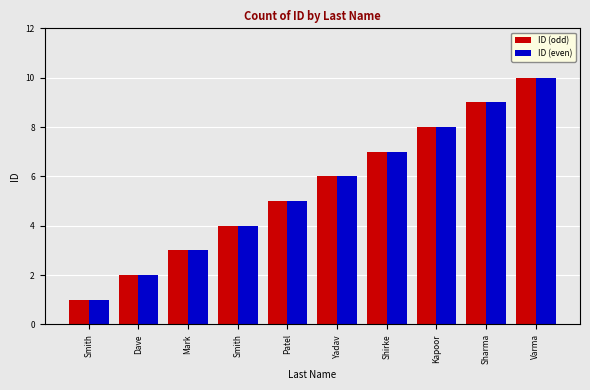

What is the label of the 6th bar from the right?

Patel